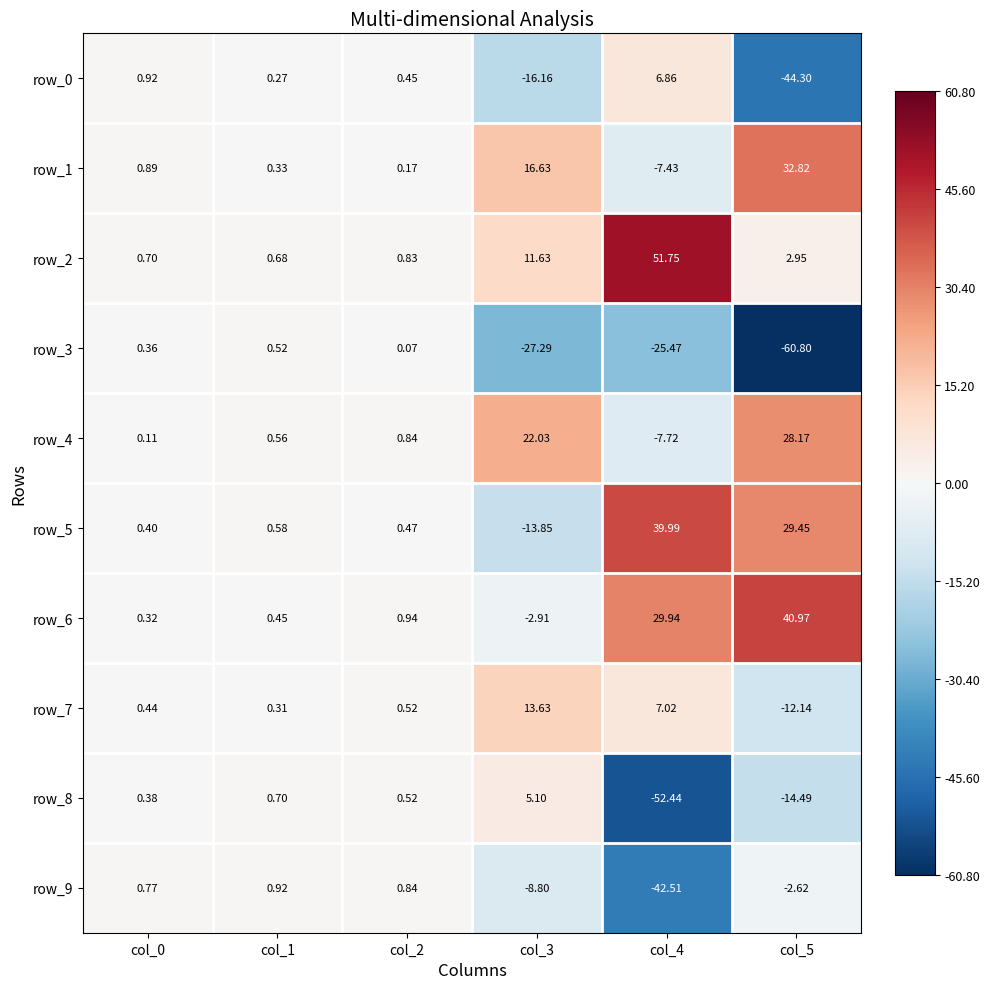

Which series has the widest spread of values?

row_3